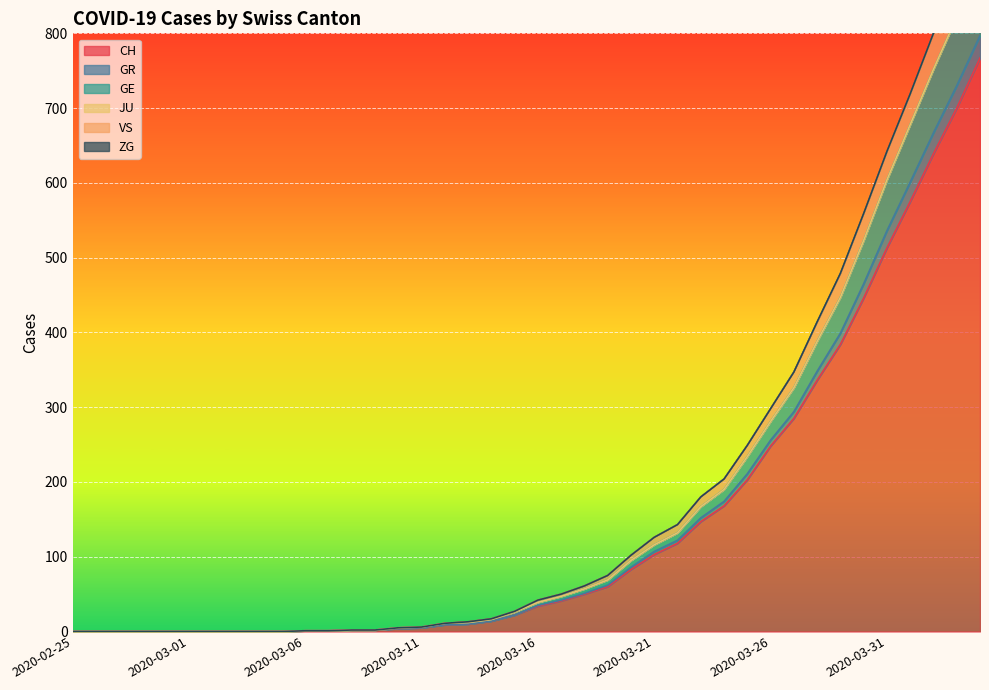

Is it true that GE equals 8 at 2020-03-13?

False